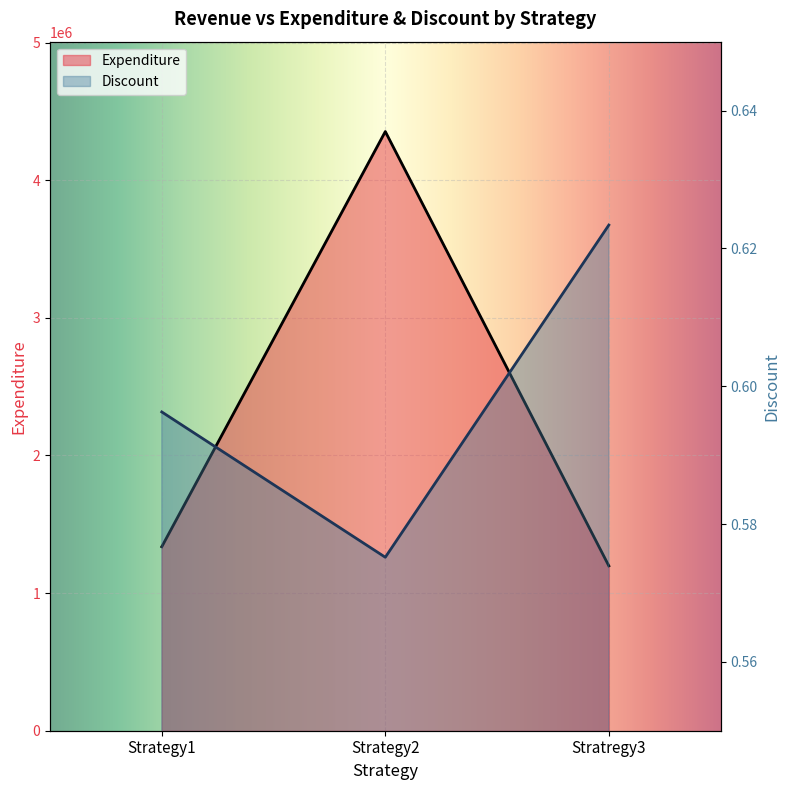

Which series has the widest spread of values?

Expenditure